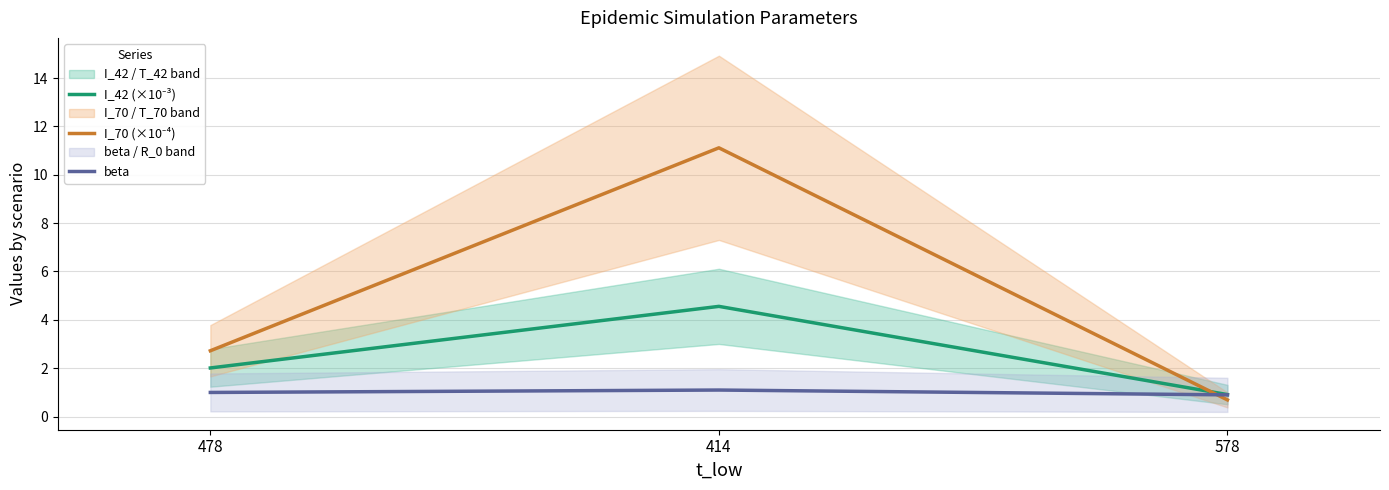

What position from the right is 414?

2